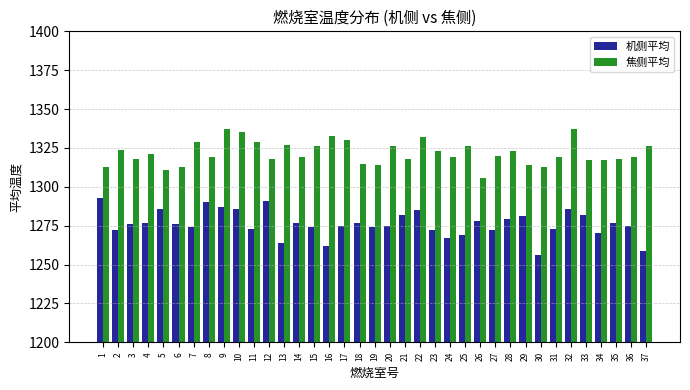

Reading left to right, transcribe all the data shown in this chart.

机侧平均: 1293	1272	1276	1277	1286	1276	1274	1290	1287	1286	1273	1291	1264	1277	1274	1262	1275	1277	1274	1275	1282	1285	1272	1267	1269	1278	1272	1279	1281	1256	1273	1286	1282	1270	1277	1275	1259
焦侧平均: 1313	1324	1318	1321	1311	1313	1329	1319	1337	1335	1329	1318	1327	1319	1326	1333	1330	1315	1314	1326	1318	1332	1323	1319	1326	1306	1320	1323	1314	1313	1319	1337	1317	1317	1318	1319	1326